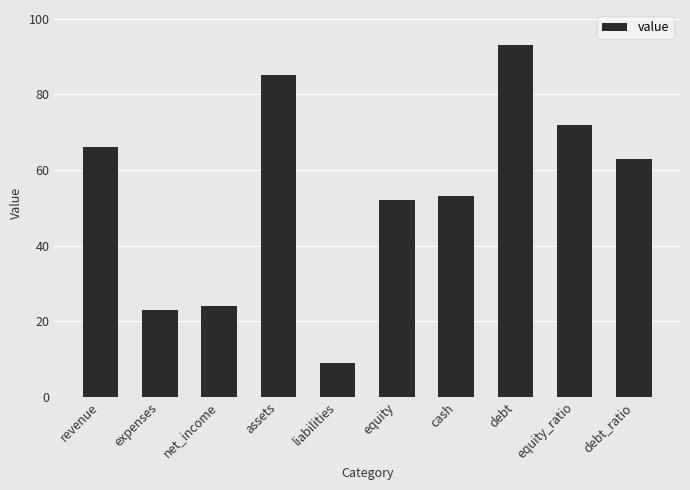

What position from the left is cash?

7